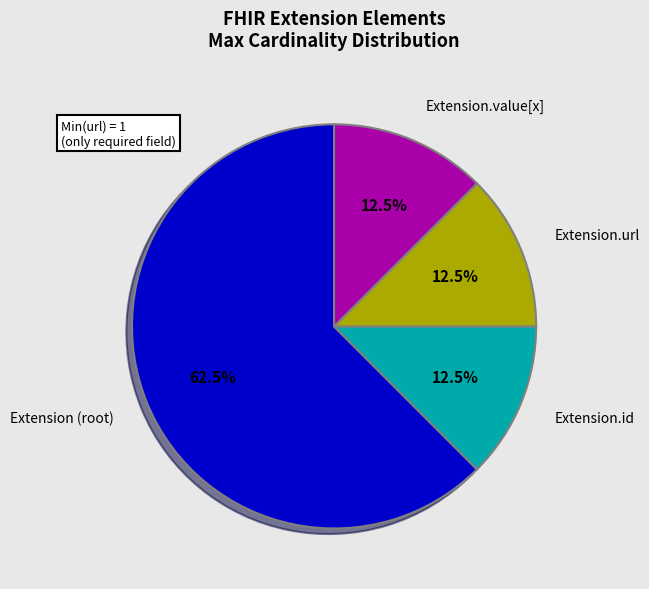

Is there any slice that represents more than half of the pie?

Yes